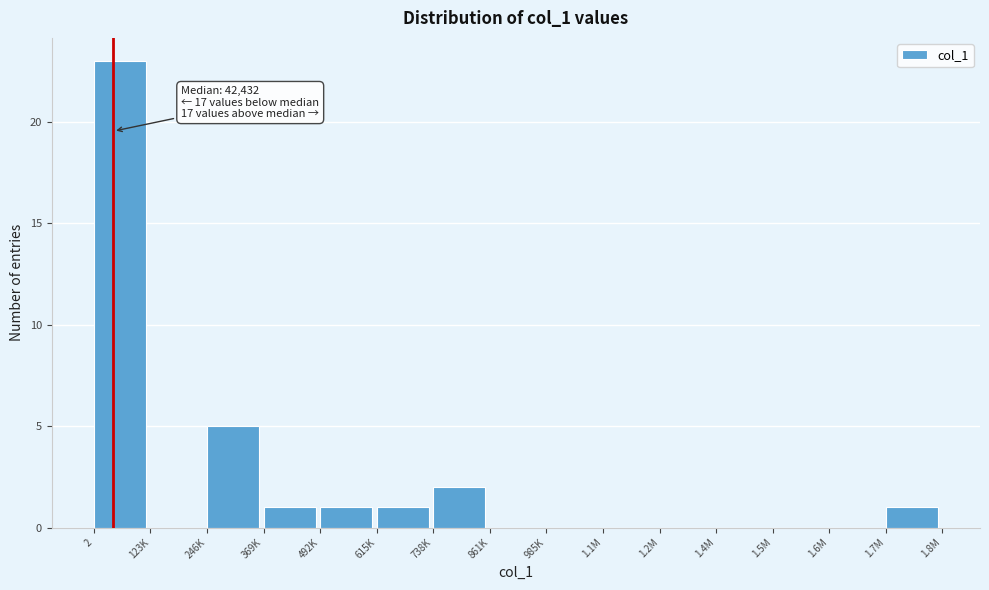

Reading left to right, list all the values displayed in this chart.

2=23	123K=0	246K=5	369K=1	492K=1	615K=1	738K=2	861K=0	985K=0	1.1M=0	1.2M=0	1.4M=0	1.5M=0	1.6M=0	1.7M=1